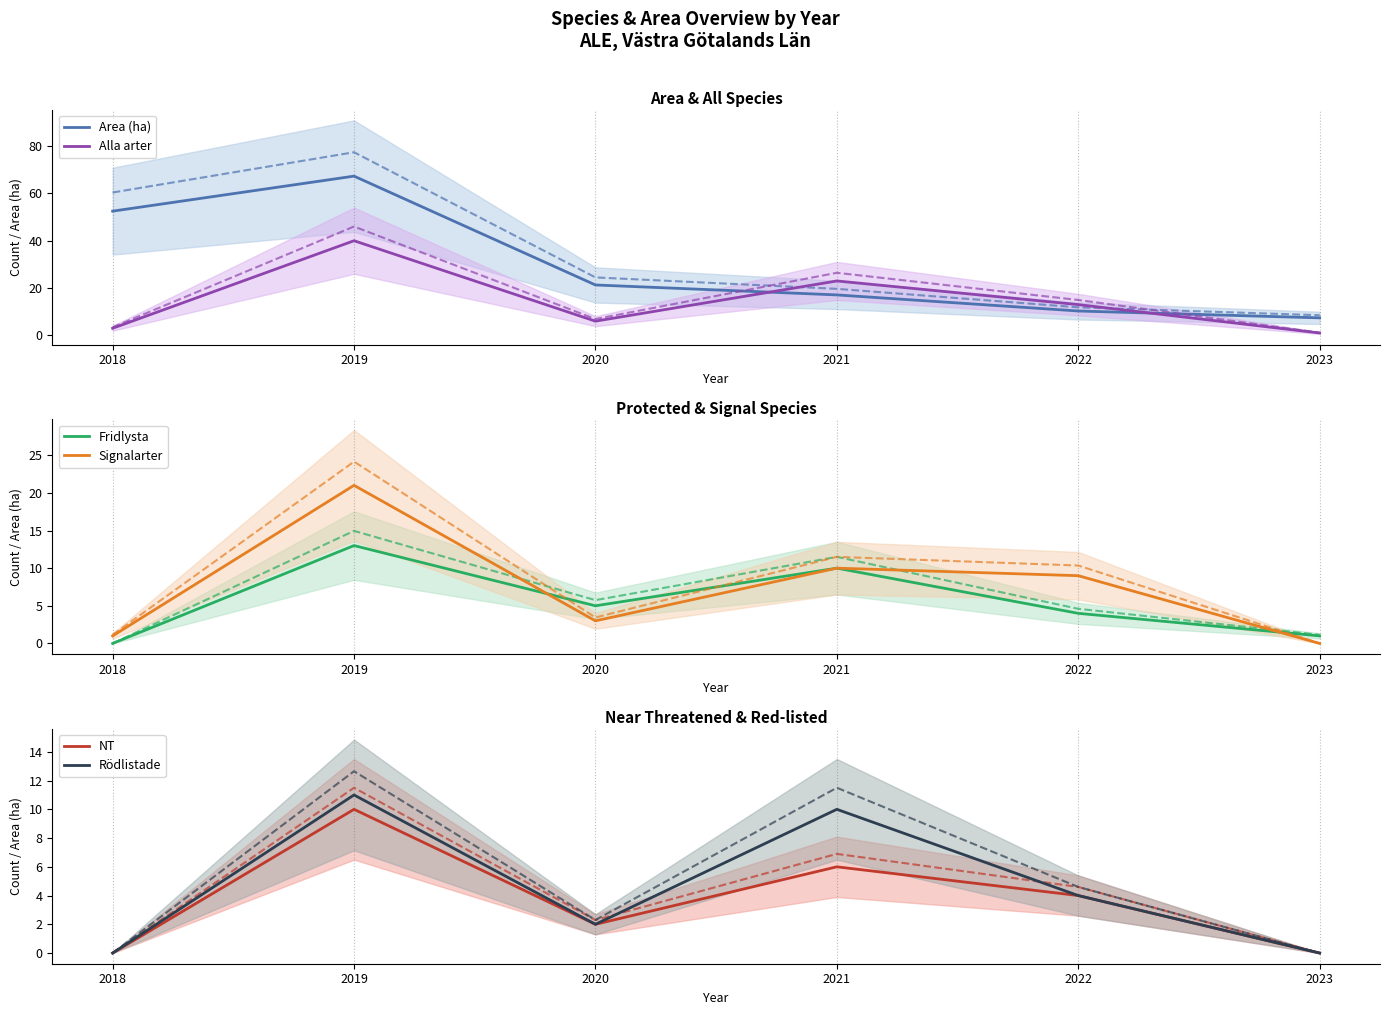

Rank the series by their maximum value, from lowest to highest.

NT, Rödlistade, Fridlysta, Signalarter, Alla arter, Area (ha)